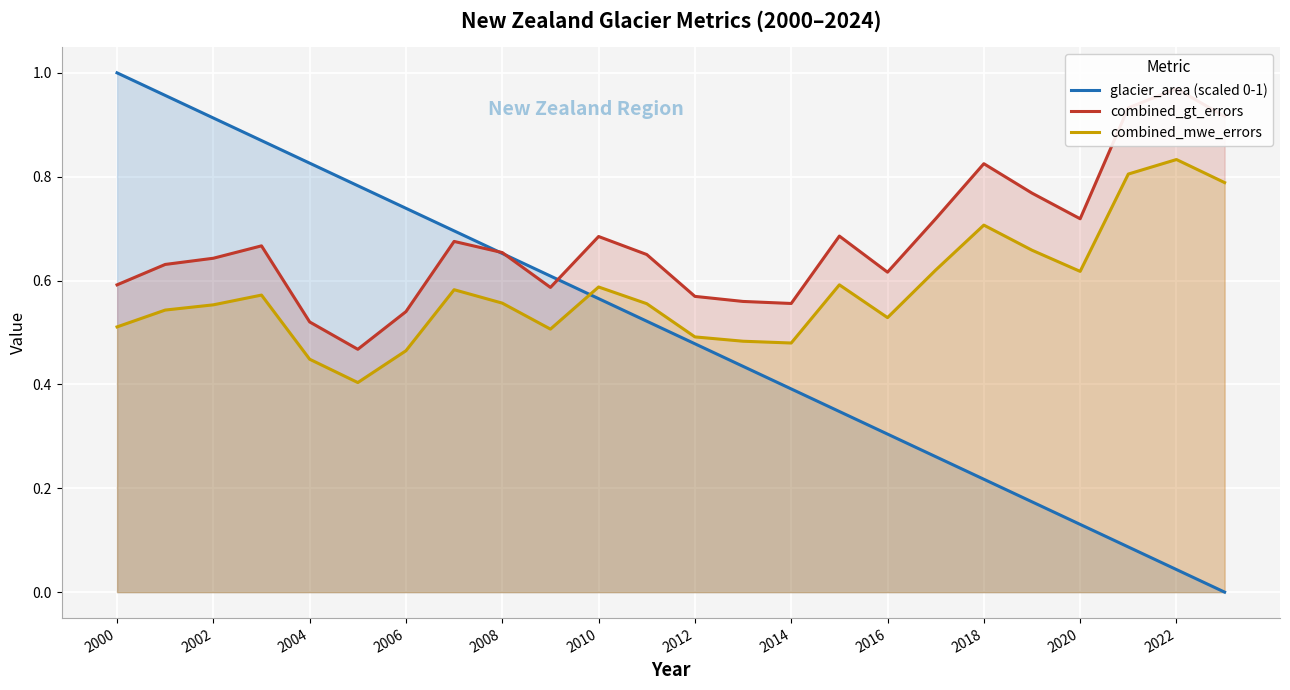

Is it true that combined_mwe_errors equals 0.8 at 2000?

False